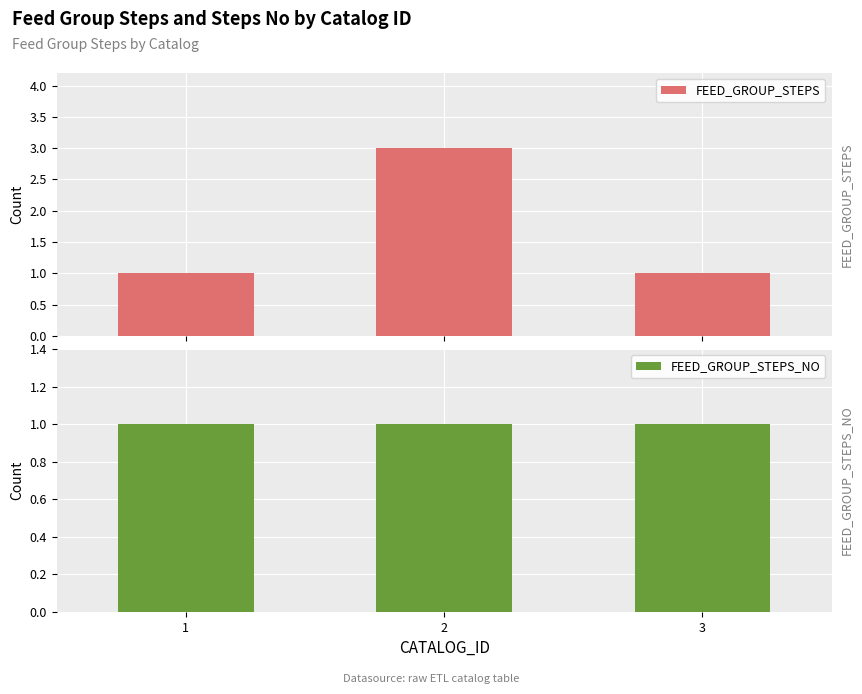

Reading right to left, what are all the values shown in this chart?

FEED_GROUP_STEPS: 1	3	1
FEED_GROUP_STEPS_NO: 1	1	1